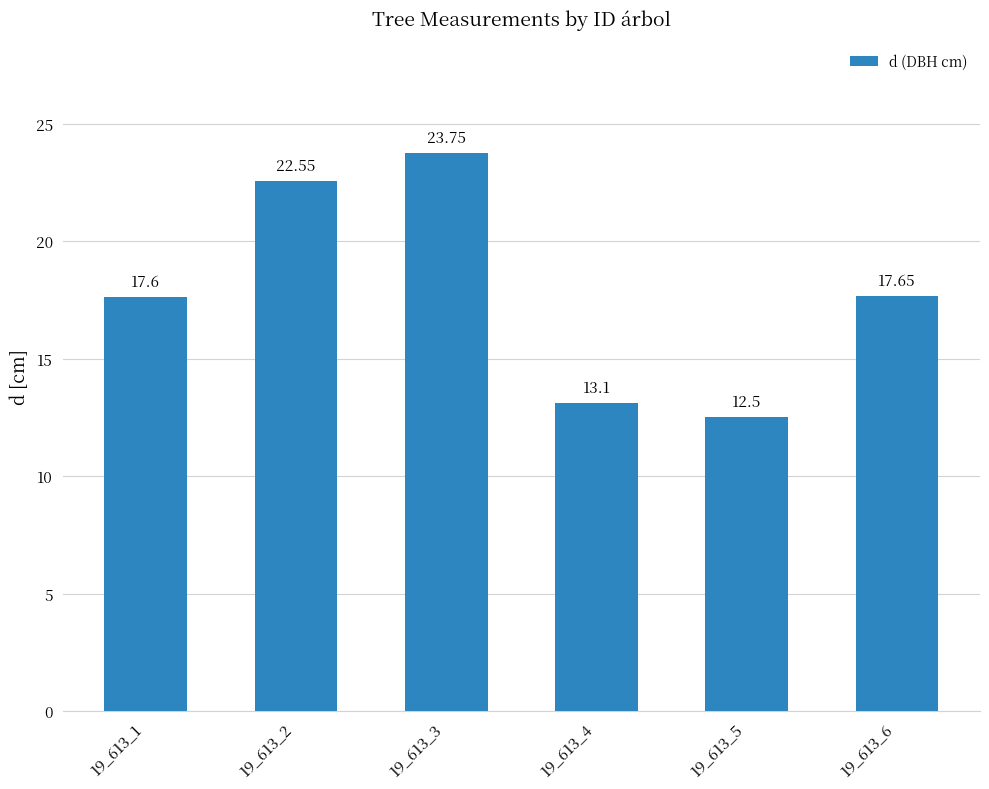

Approximately how many times larger is the value at 19_613_6 compared to 19_613_4?

1.3